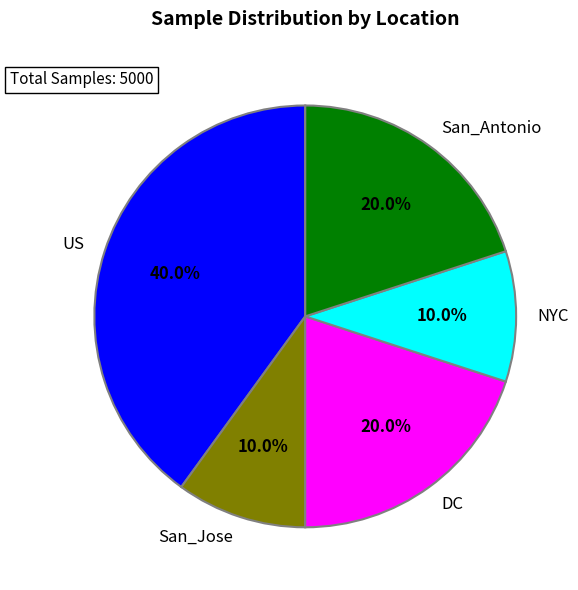

Which slice is the largest?

US